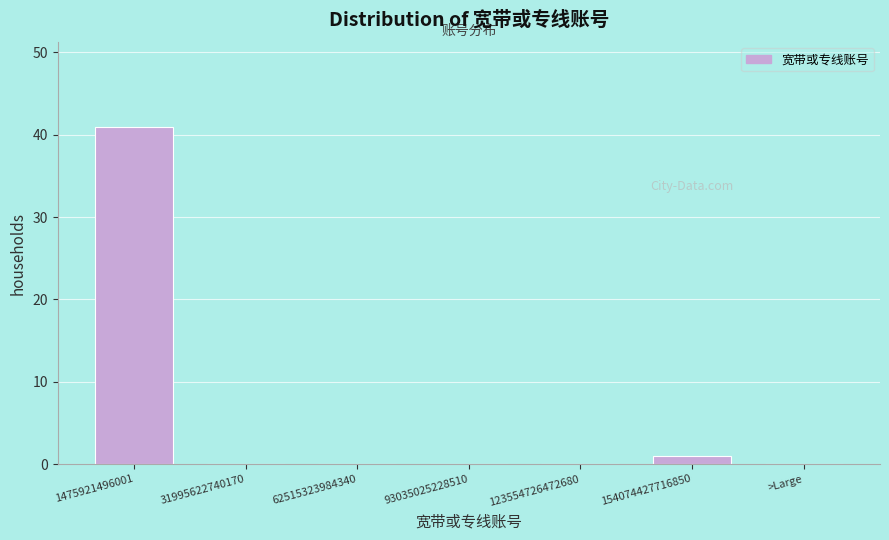

Reading left to right, what are all the values shown in this chart?

1475921496001=41	31995622740170=0	62515323984340=0	93035025228510=0	123554726472680=0	154074427716850=1	>Large=0